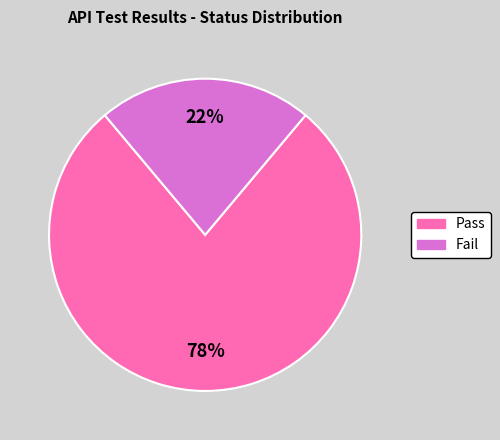

To the nearest percent, what is the difference between the largest and smallest slice percentages?

56%